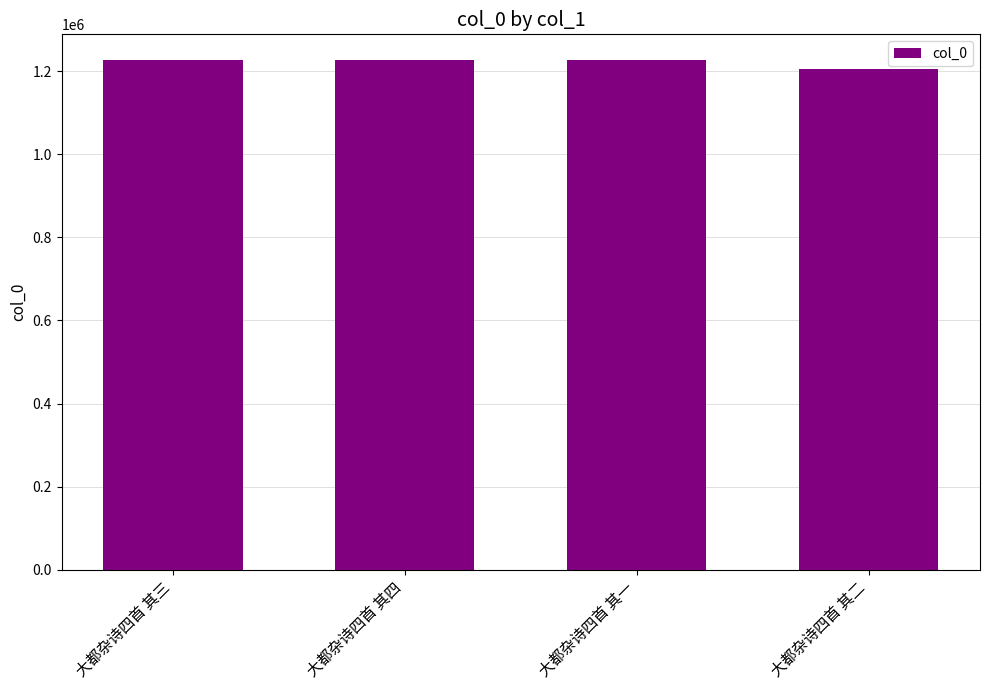

What is the change in value from 大都杂诗四首 其三 to 大都杂诗四首 其四?

+1